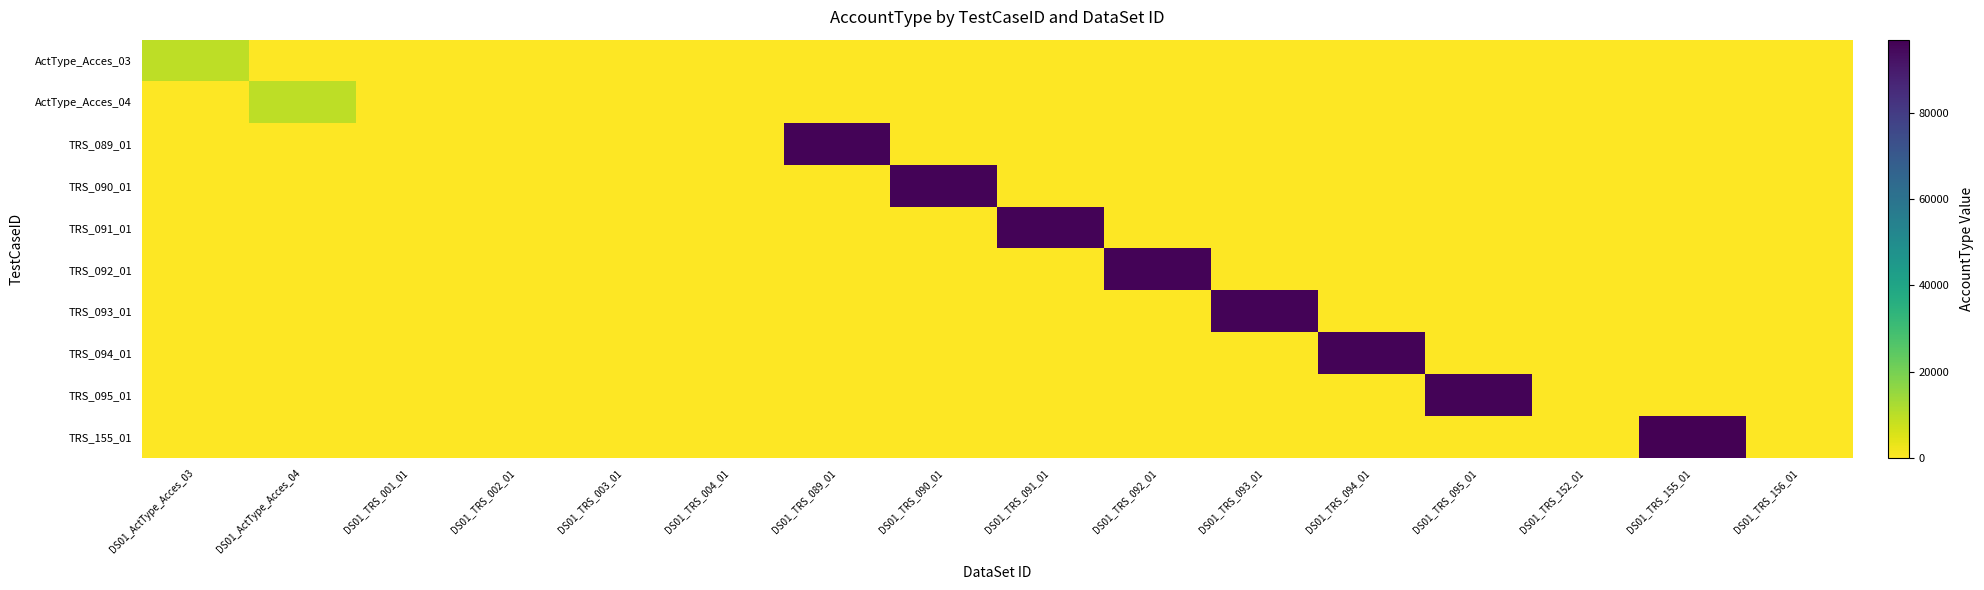

What is the maximum value shown in the chart?

96992